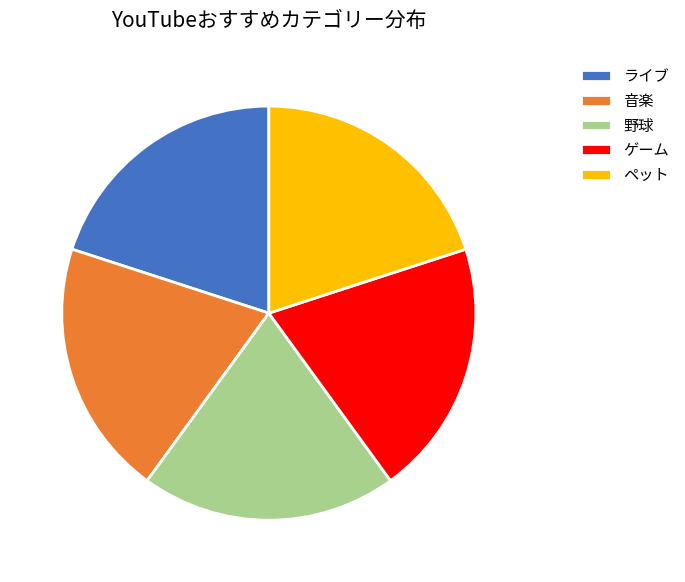

Does any single category account for the majority?

No